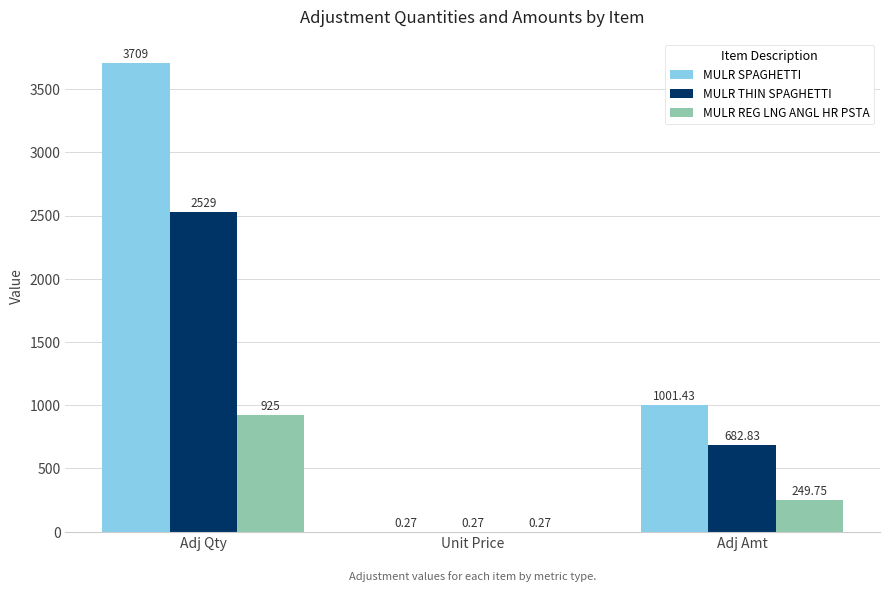

True or false: MULR THIN SPAGHETTI has a value of 1088.1 at Adj Amt.

False